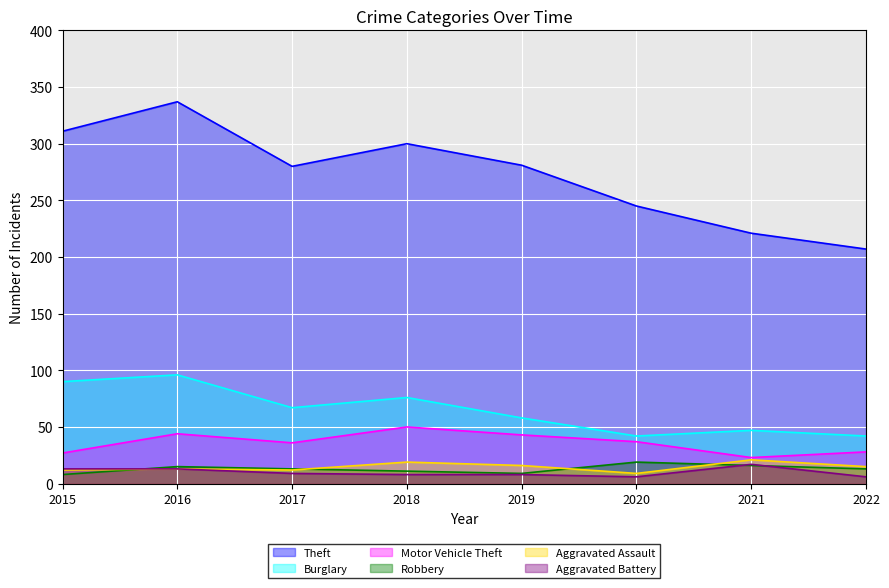

How many categories are shown in the chart?

8